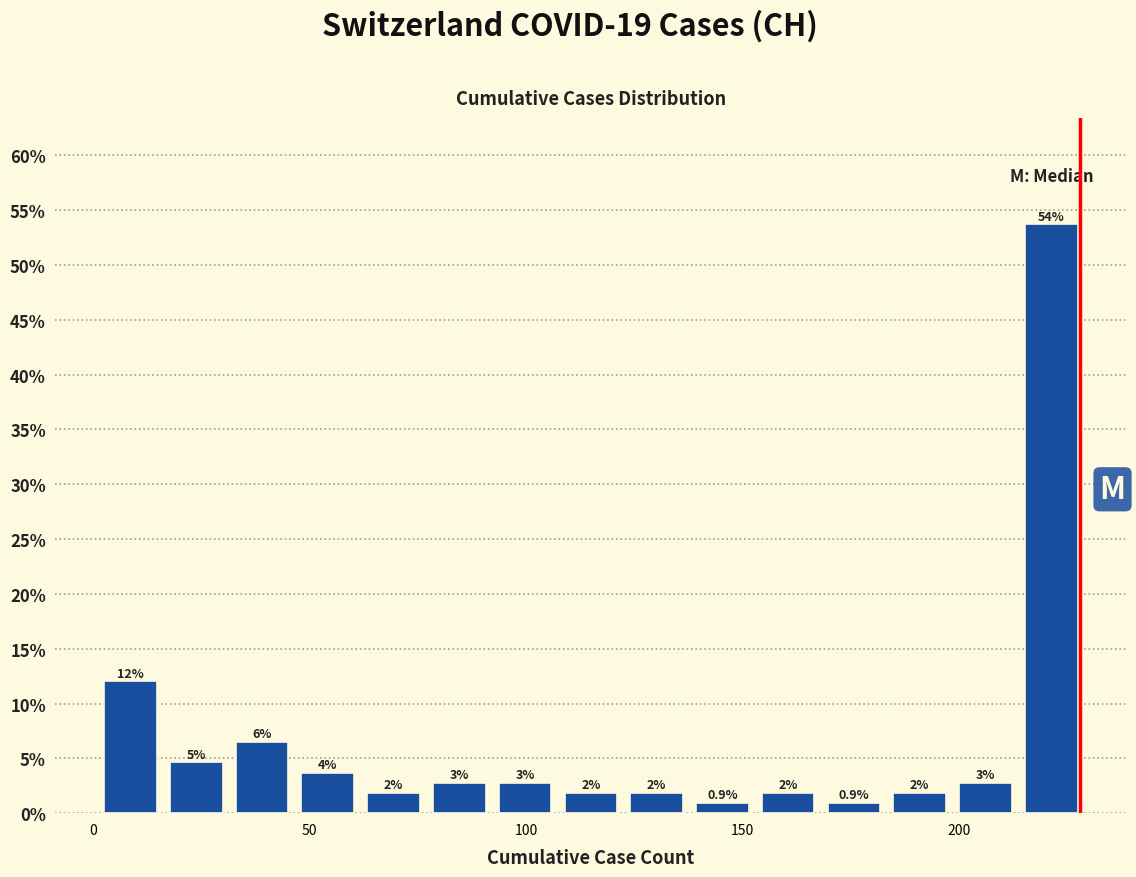

Around what value on the x-axis is the tallest bar? Give the approximate position of its centre, as read against the axis.

220